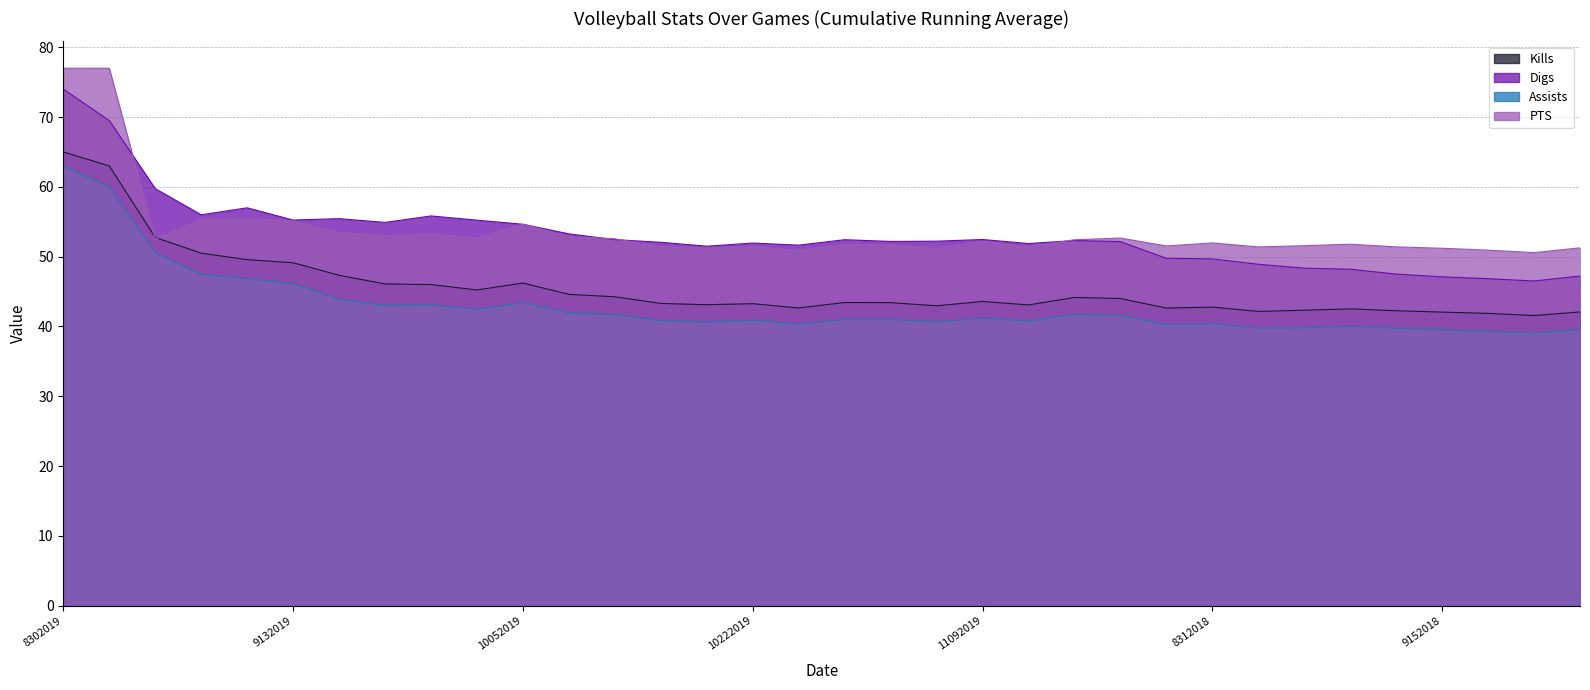

What is the label of the 21st point from the right?

10172019